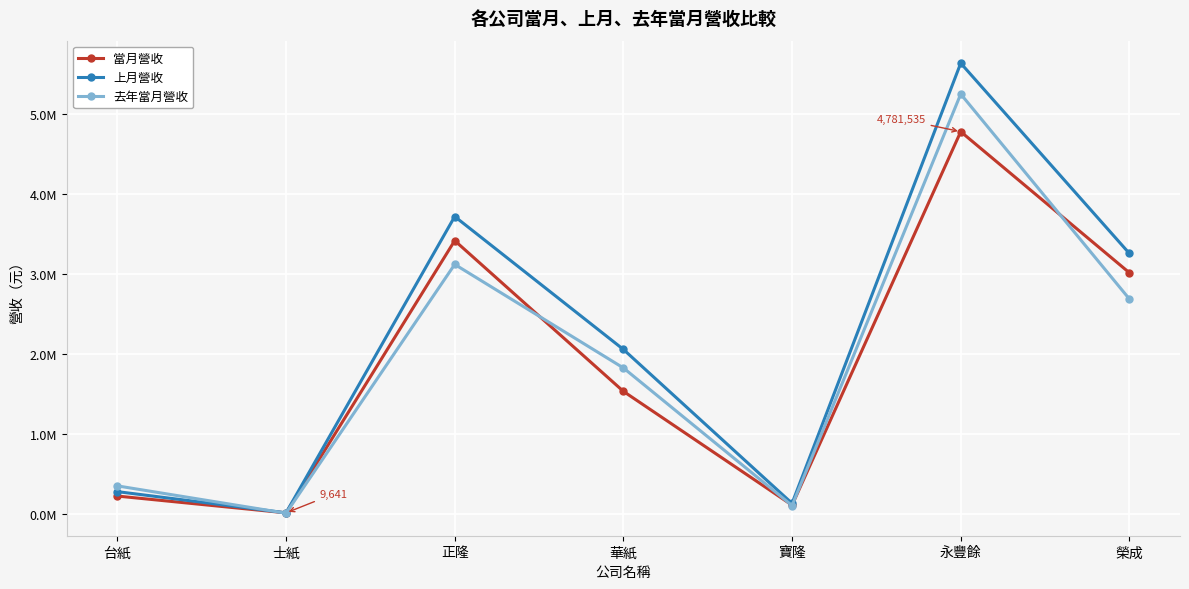

What are all the series names shown in the legend?

當月營收, 上月營收, 去年當月營收